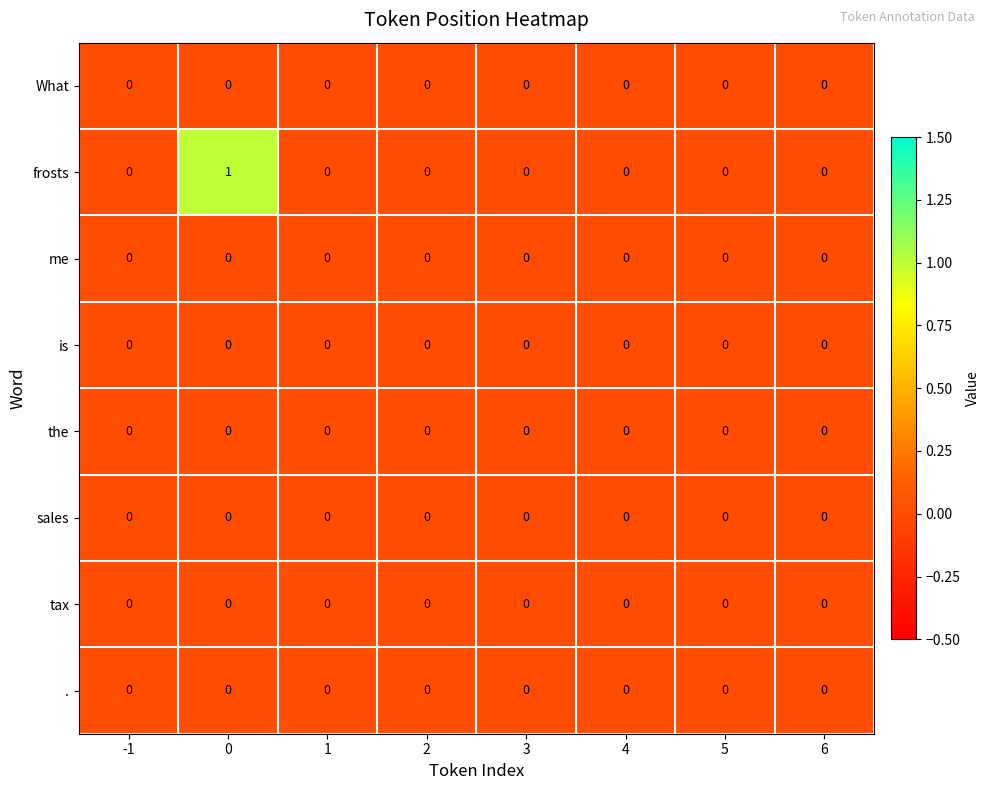

Which series has the largest range (max minus min)?

frosts